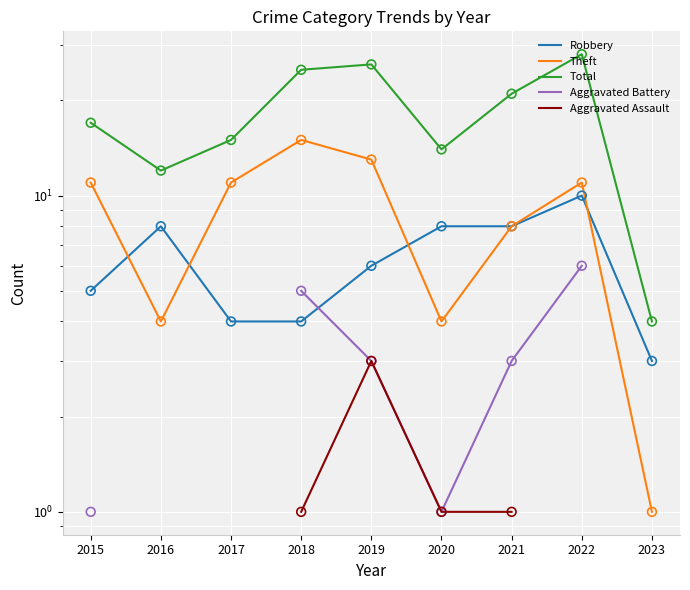

Which series has the largest Y range (max minus min)?

Total